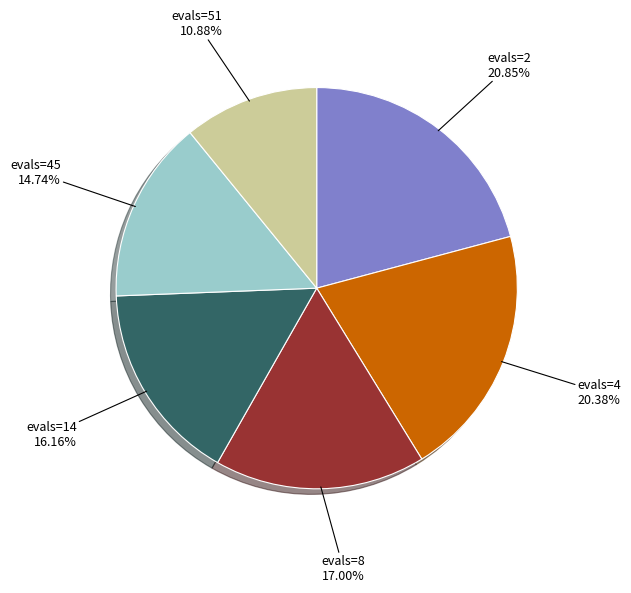

How many slices are in this pie chart?

6